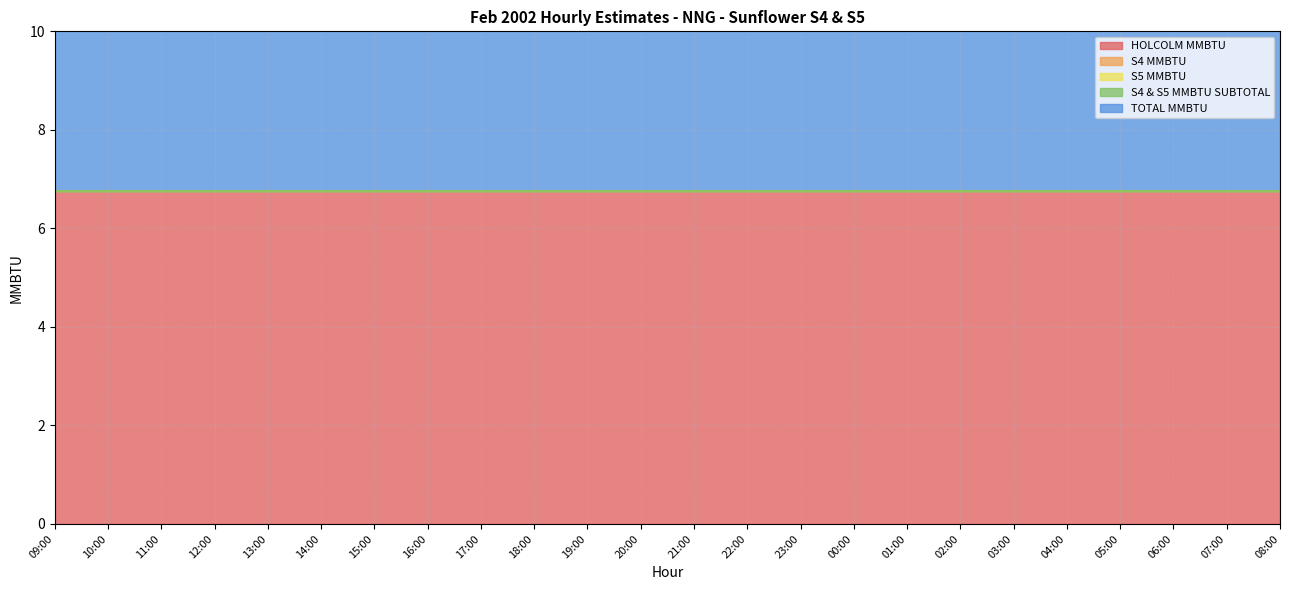

What is the approximate value of HOLCOLM MMBTU at 06:00?

6.8